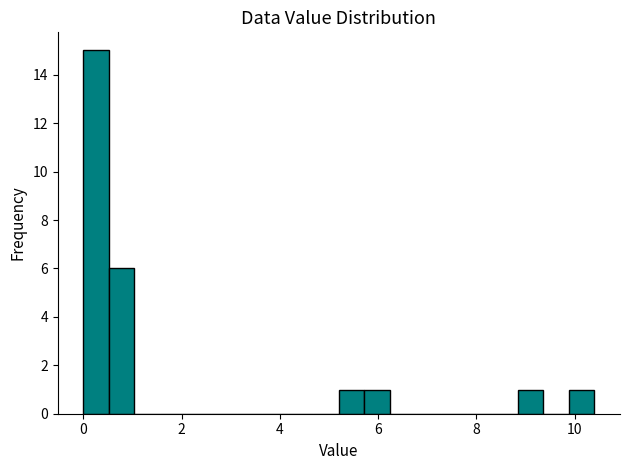

Around what value on the x-axis is the tallest bar? Give the approximate position of its centre, as read against the axis.

0.2